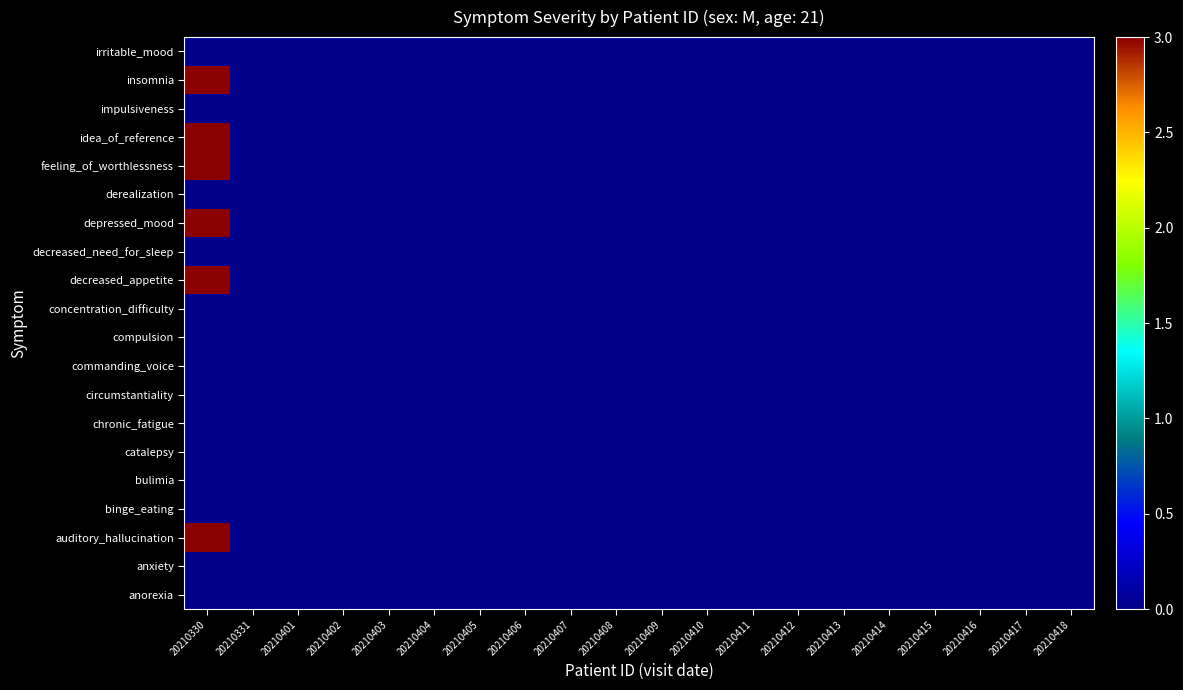

How many series are shown in this chart?

20